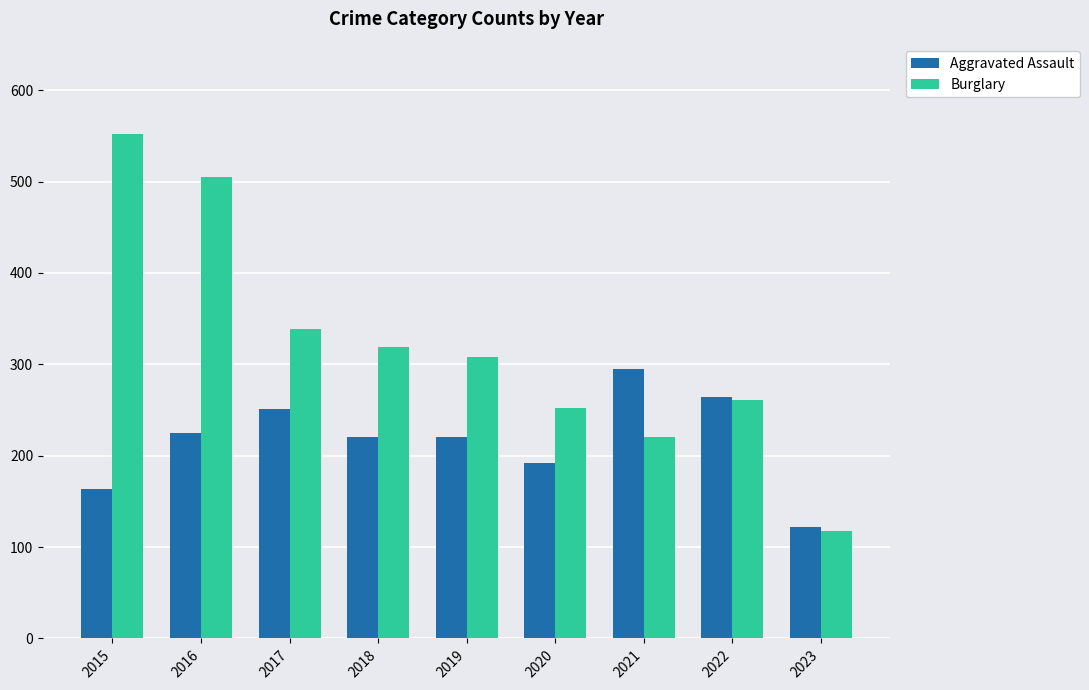

What is the smallest value displayed?

118